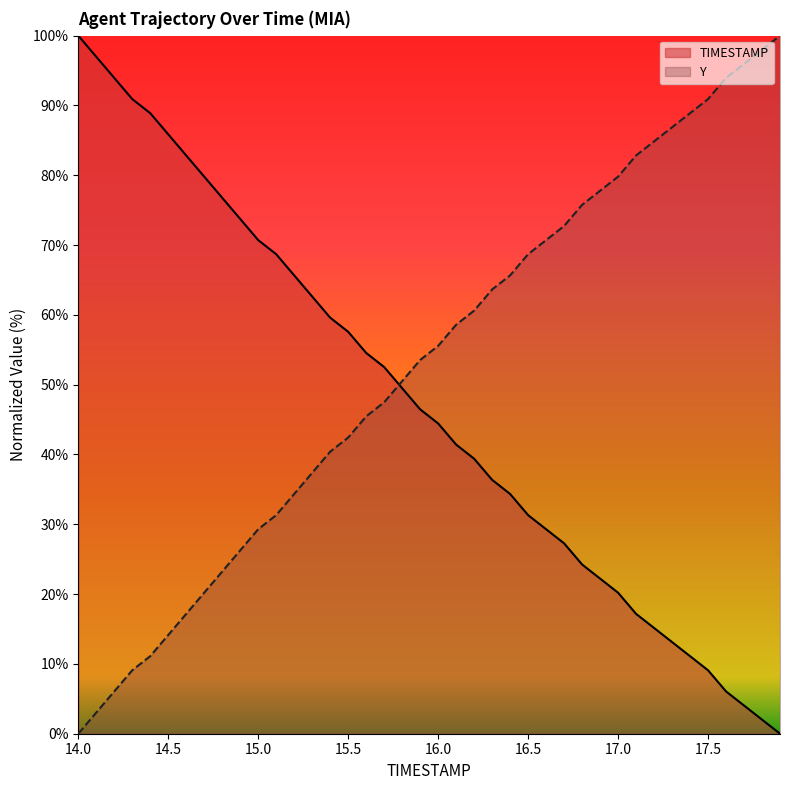

The value of TIMESTAMP at 15.8 is 18.6. True or false?

False